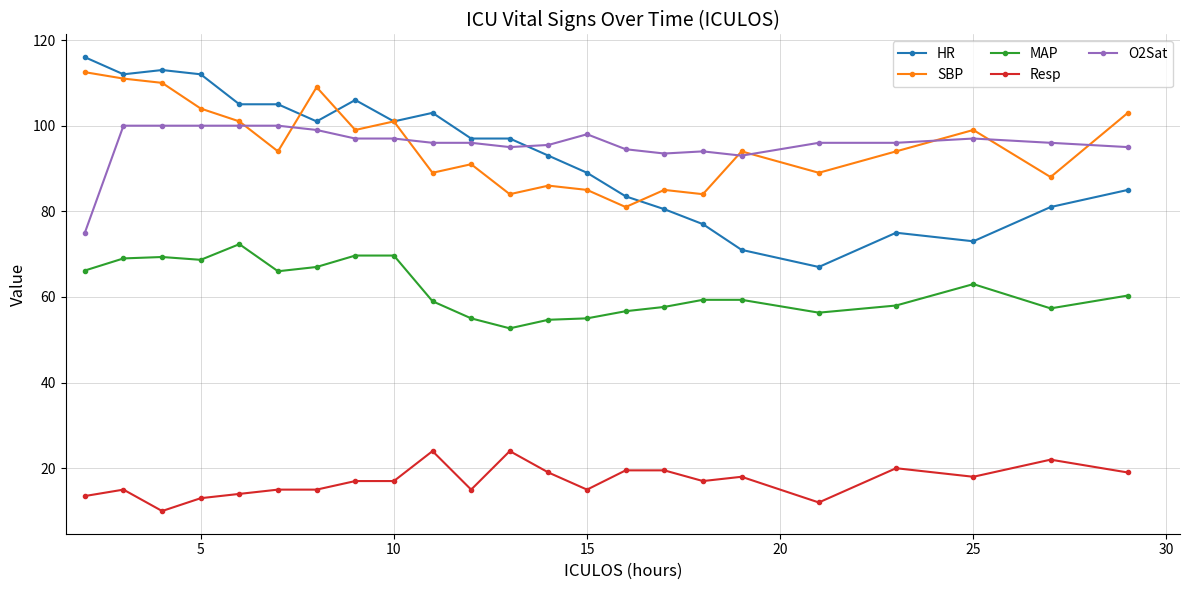

What is the value of the HR point at the 17th from the left?

77.0